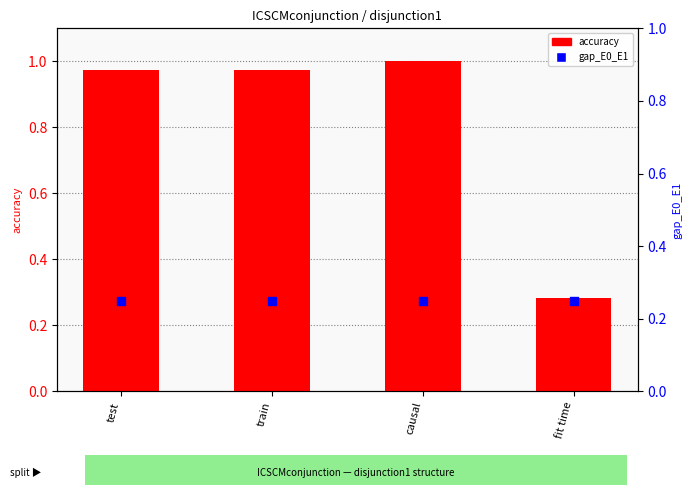

Which series reaches the maximum Y coordinate?

accuracy